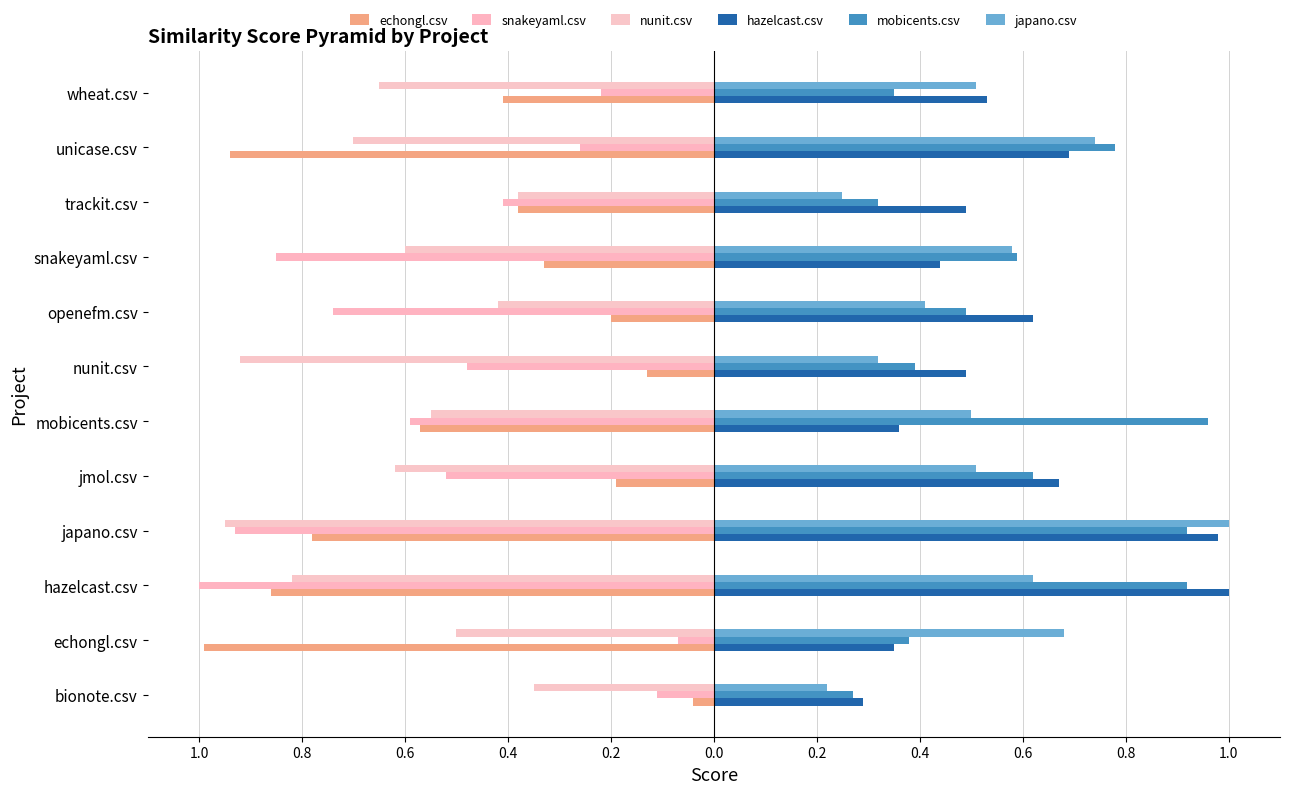

What are all the series names shown in the legend?

echongl.csv, snakeyaml.csv, nunit.csv, hazelcast.csv, mobicents.csv, japano.csv